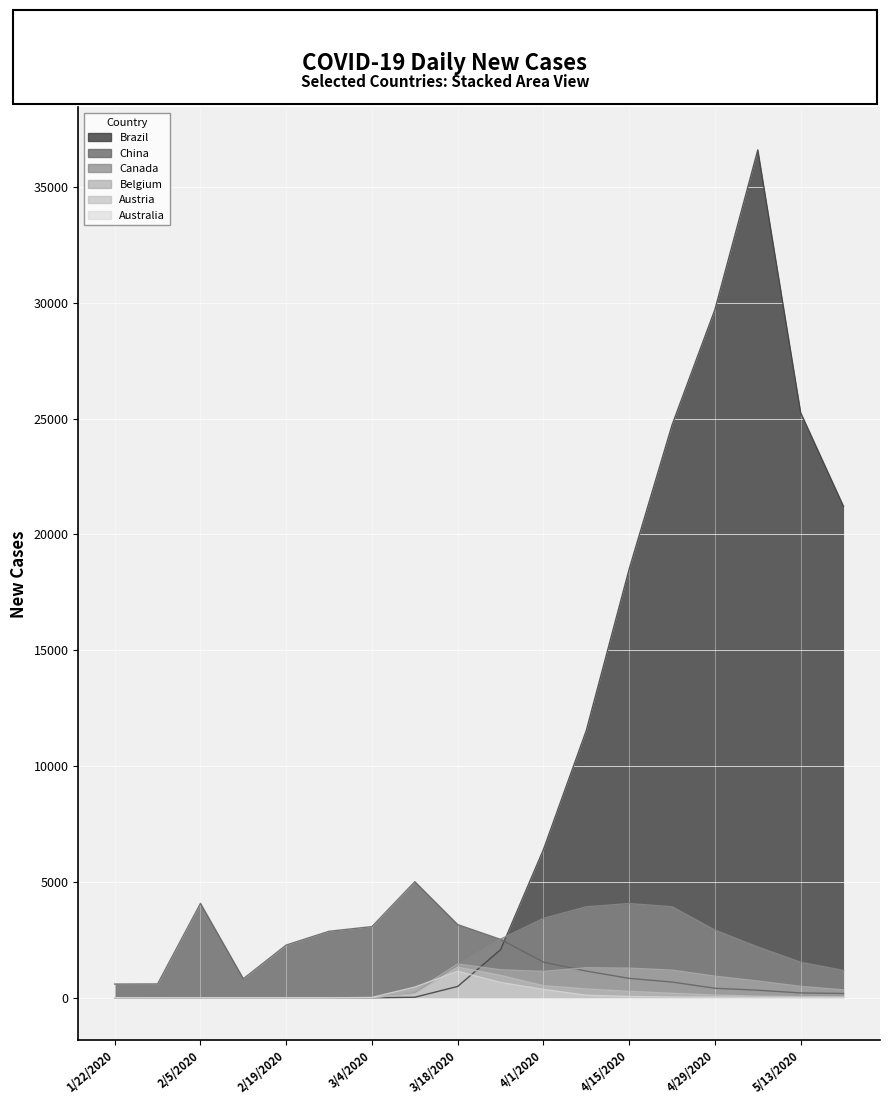

At how many categories does at least one series exceed 10535?

7